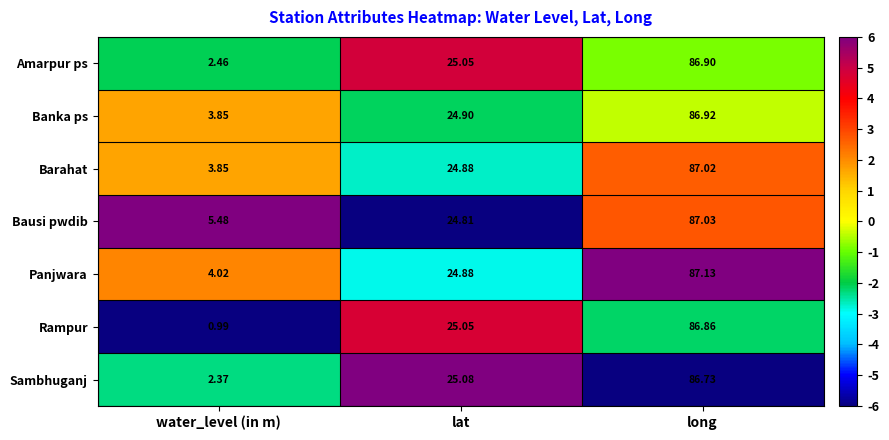

Which category has the lowest value in the Barahat series?

water_level (in m)